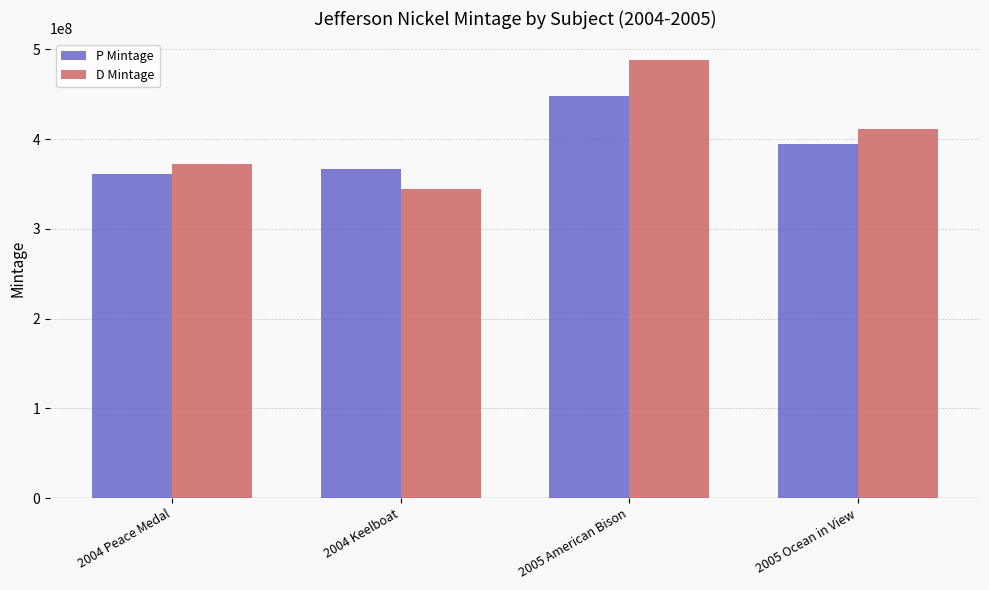

How many D Mintage values are between 372000000 and 487680000?

3